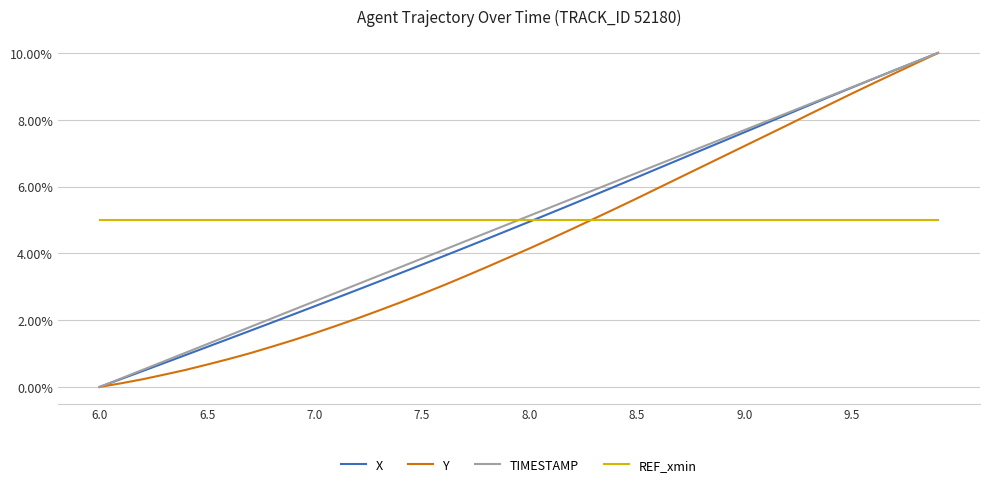

True or false: X has more than 0 points higher than both neighbors.

False